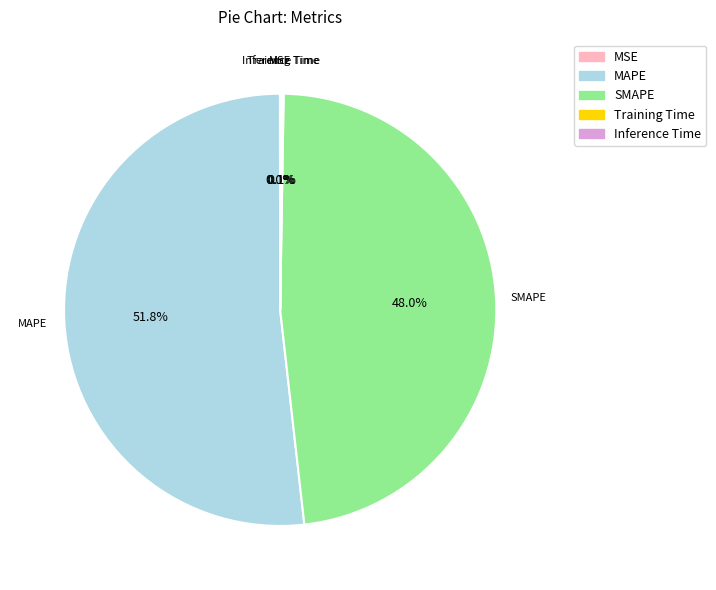

Which category accounts for the majority?

MAPE